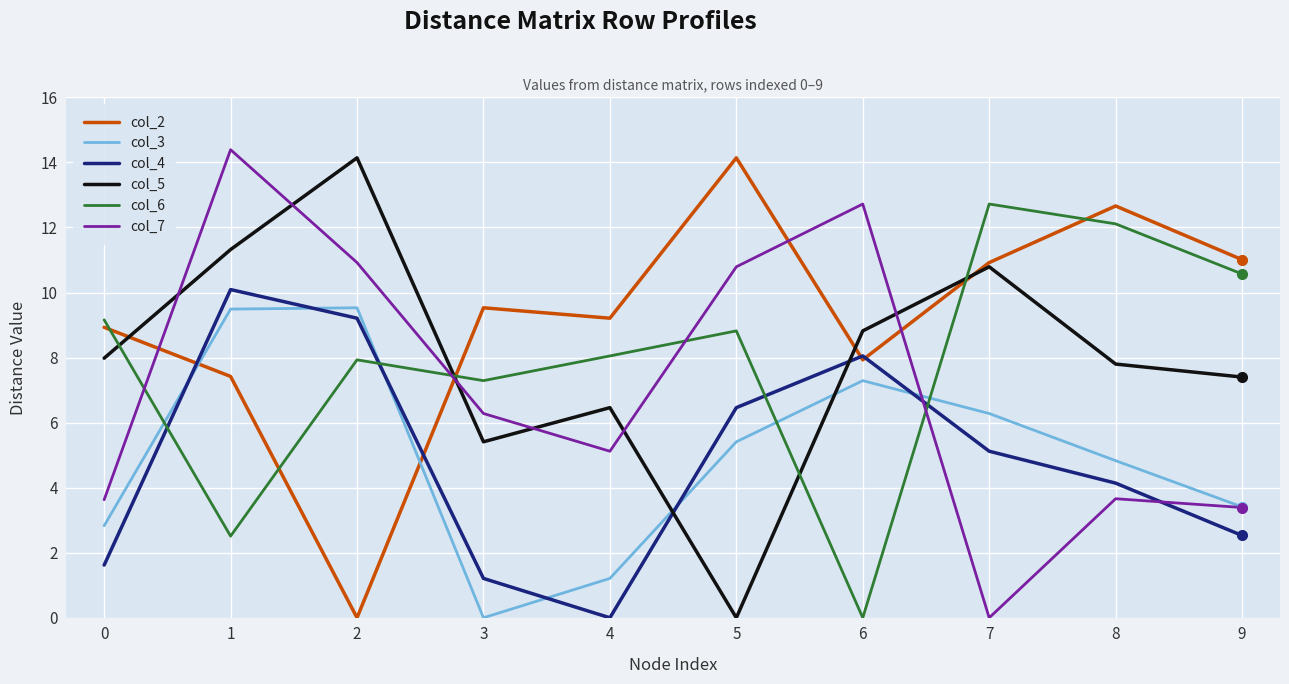

The value of col_3 at 4 is 2.1. True or false?

False